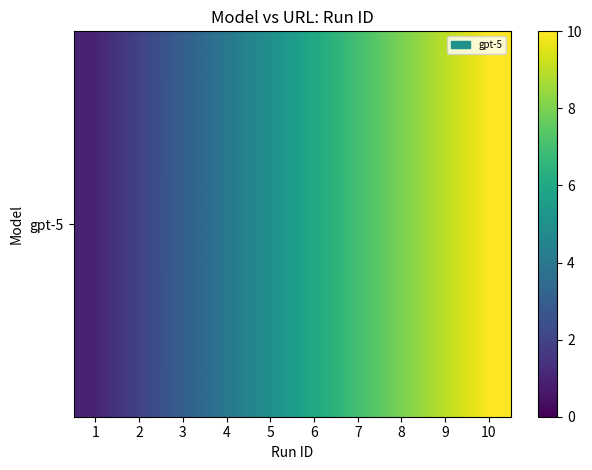

Is it true that the value at 8 is 11?

False